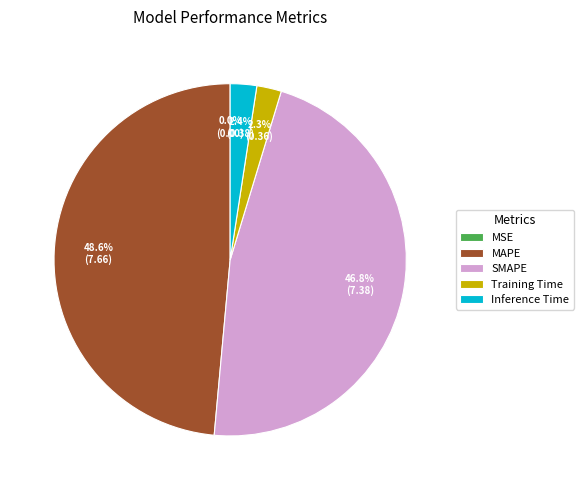

Which category has the biggest portion of the pie?

MAPE